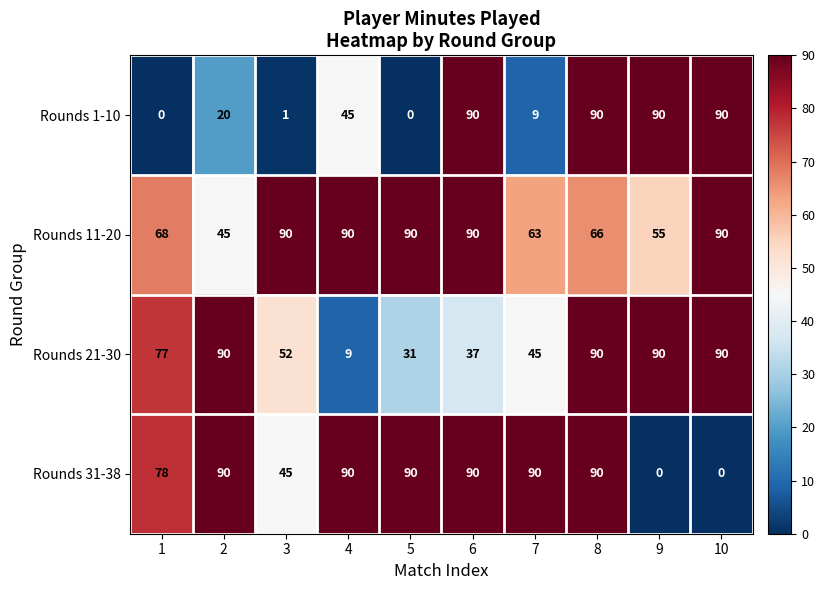

The Rounds 21-30 series shows 37 at 6. True or false?

True